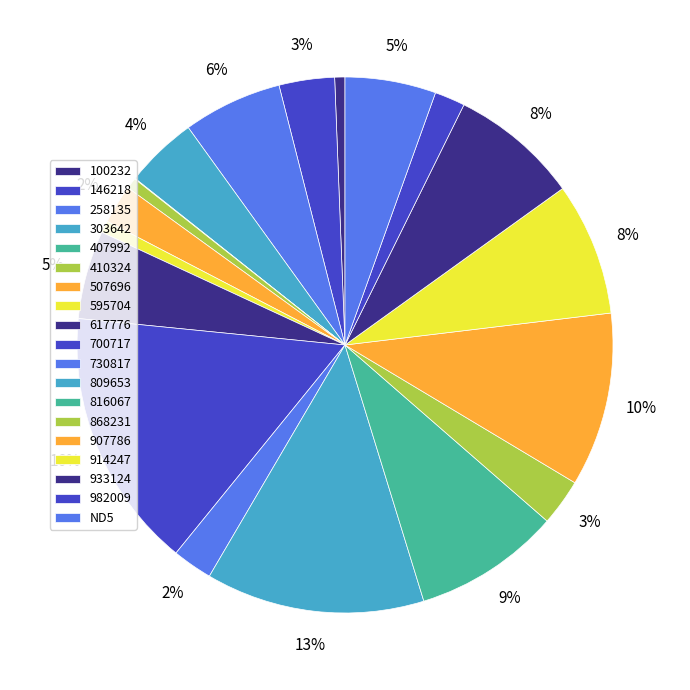

How much of the chart is everything except 907786?

89.5%